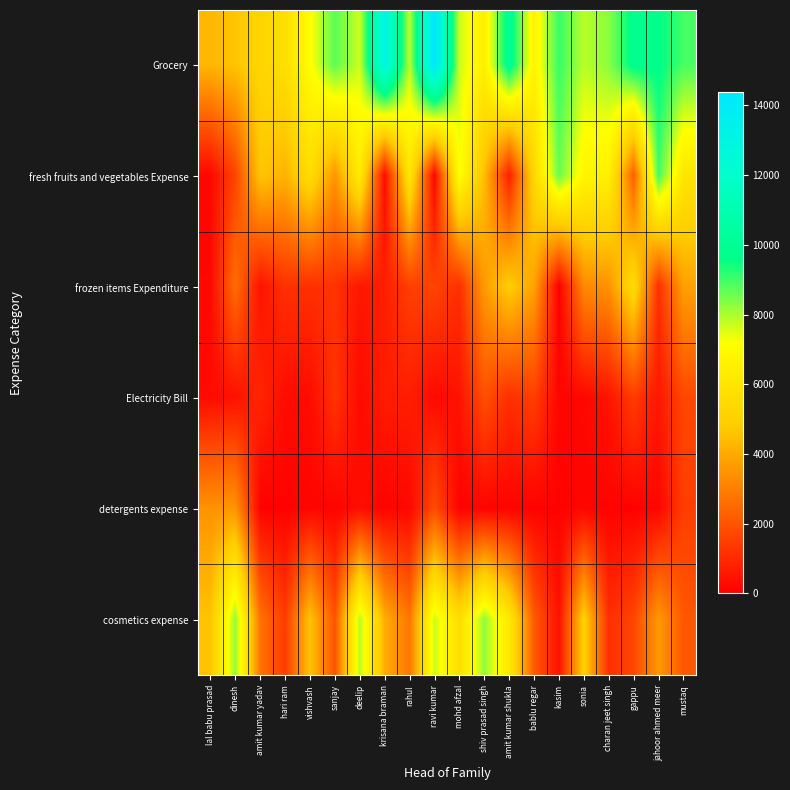

Reading left to right, list all the values displayed in this chart.

Grocery: lal babu prasad=4322	dinesh=4639	amit kumar yadav=5230	hari ram=5707	vishvash=7084	sanjay=8745	deelip=7662	krisana braman=13149	rahul=7807	ravi kumar=14384	mohd afzal=7695	shiv prasad singh=6498	amit kumar shukla=10070	bablu regar=6685	kasim=9070	sonia=7854	charan jeet singh=8295	gappu=9821	jahoor ahmed meer=9651	mustaq=8932
fresh fruits and vegetables Expense: lal babu prasad=185	dinesh=1597	amit kumar yadav=4680	hari ram=4201	vishvash=5574	sanjay=3511	deelip=6298	krisana braman=276	rahul=6067	ravi kumar=160	mohd afzal=7185	shiv prasad singh=4460	amit kumar shukla=720	bablu regar=5330	kasim=8632	sonia=6760	charan jeet singh=6487	gappu=2236	jahoor ahmed meer=8999	mustaq=6006
frozen items Expenditure: lal babu prasad=198	dinesh=2610	amit kumar yadav=468	hari ram=1160	vishvash=1145	sanjay=1194	deelip=550	krisana braman=739	rahul=1510	ravi kumar=1600	mohd afzal=1120	shiv prasad singh=3670	amit kumar shukla=4907	bablu regar=3845	kasim=0	sonia=3238	charan jeet singh=3446	gappu=5560	jahoor ahmed meer=1135	mustaq=3780
Electricity Bill: lal babu prasad=284	dinesh=398	amit kumar yadav=890	hari ram=295	vishvash=275	sanjay=1235	deelip=253	krisana braman=655	rahul=720	ravi kumar=245	mohd afzal=465	shiv prasad singh=1860	amit kumar shukla=1117	bablu regar=1470	kasim=145	sonia=190	charan jeet singh=492	gappu=1420	jahoor ahmed meer=560	mustaq=1680
detergents expense: lal babu prasad=3457	dinesh=3520	amit kumar yadav=70	hari ram=60	vishvash=140	sanjay=95	deelip=340	krisana braman=75	rahul=200	ravi kumar=1786	mohd afzal=49	shiv prasad singh=123	amit kumar shukla=89	bablu regar=78	kasim=77	sonia=121	charan jeet singh=80	gappu=61	jahoor ahmed meer=147	mustaq=1445
cosmetics expense: lal babu prasad=4607	dinesh=8230	amit kumar yadav=2735	hari ram=1390	vishvash=4620	sanjay=1930	deelip=7930	krisana braman=4085	rahul=2780	ravi kumar=7740	mohd afzal=5610	shiv prasad singh=8230	amit kumar shukla=6140	bablu regar=2149	kasim=395	sonia=5045	charan jeet singh=1105	gappu=1640	jahoor ahmed meer=3610	mustaq=2060